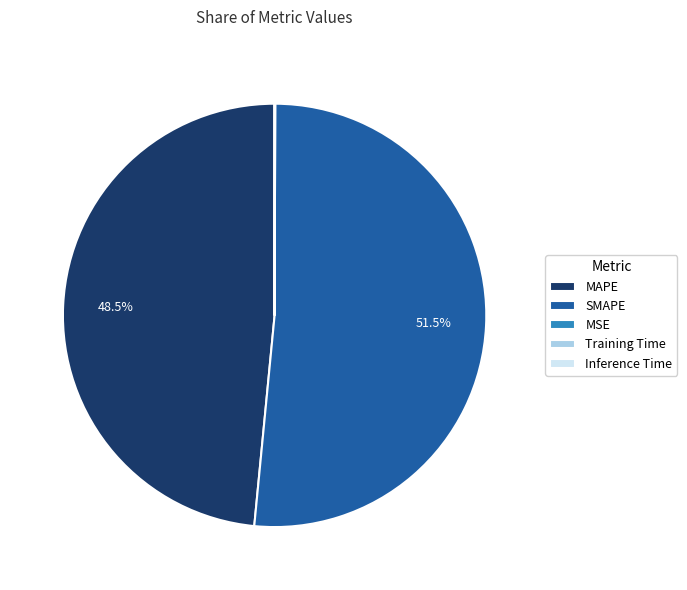

How much of the chart is everything except MAPE?

51.5%